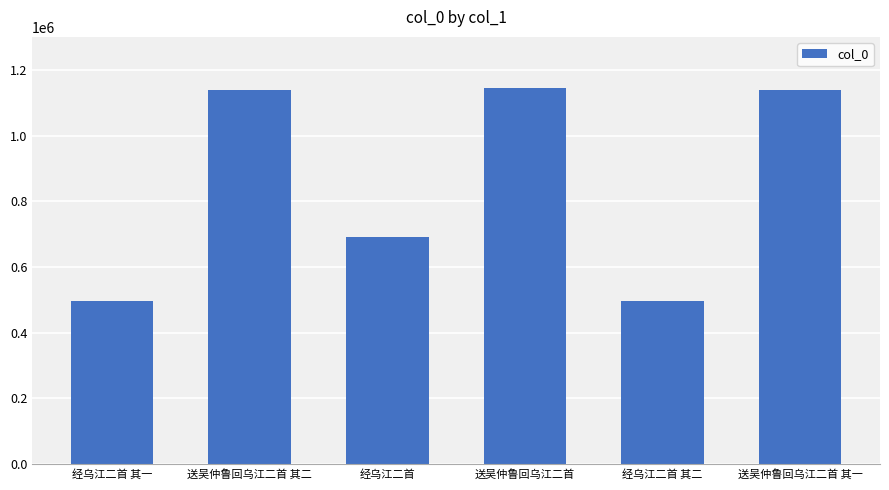

What is the smallest value displayed?

495347